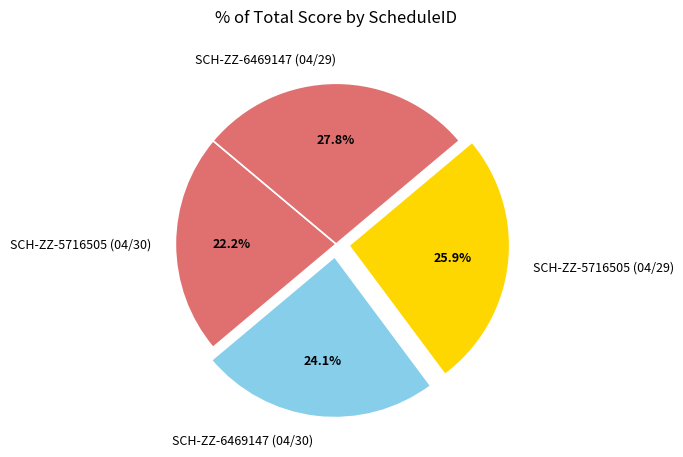

Combined, do SCH-ZZ-5716505 (04/30) and SCH-ZZ-5716505 (04/29) account for over 50%?

No